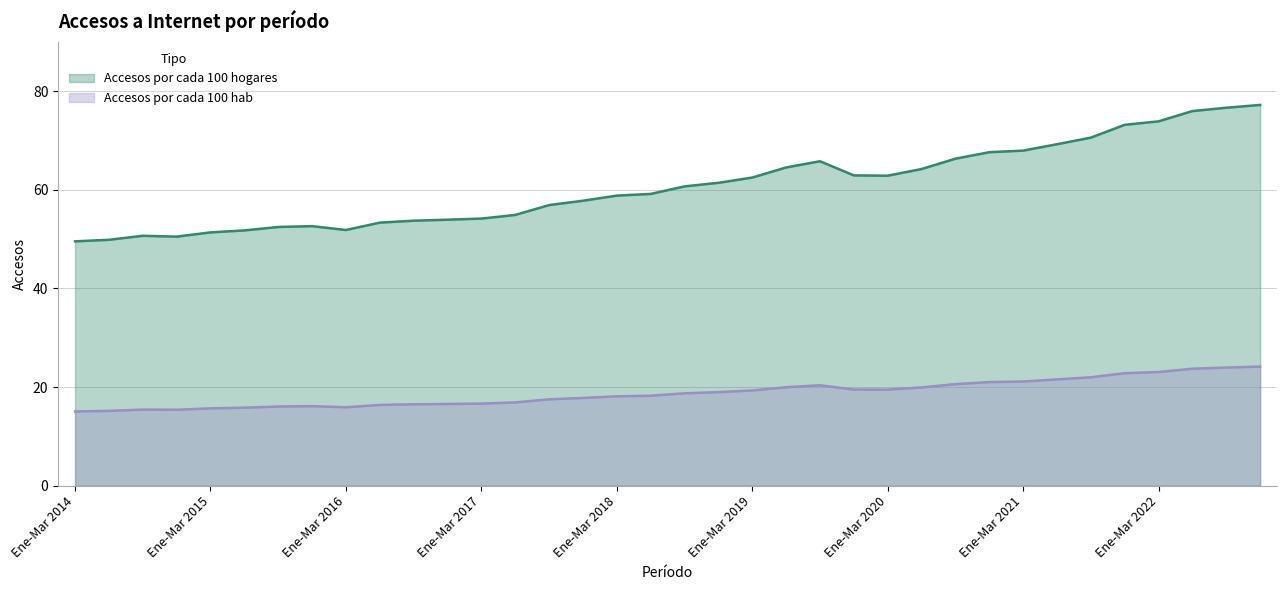

What is the sum of the Accesos por cada 100 hab values at Abr-Jun 2018 and Jul-Sept 2016?

34.7